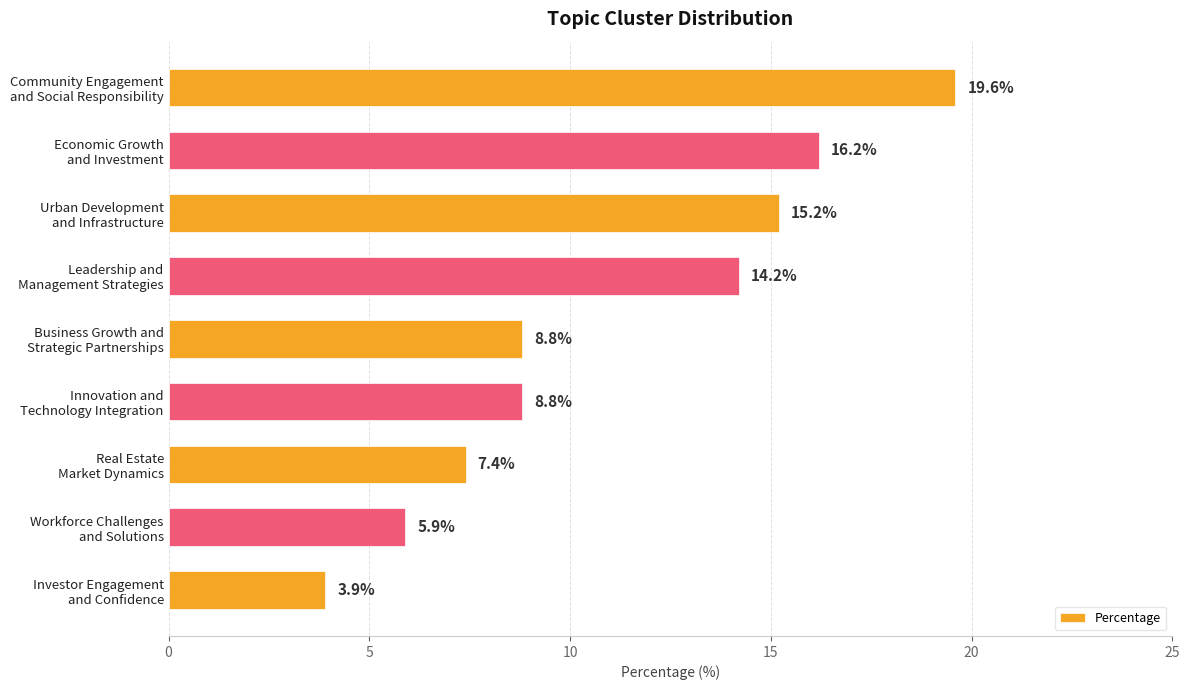

What is the sum of all values?

100.0